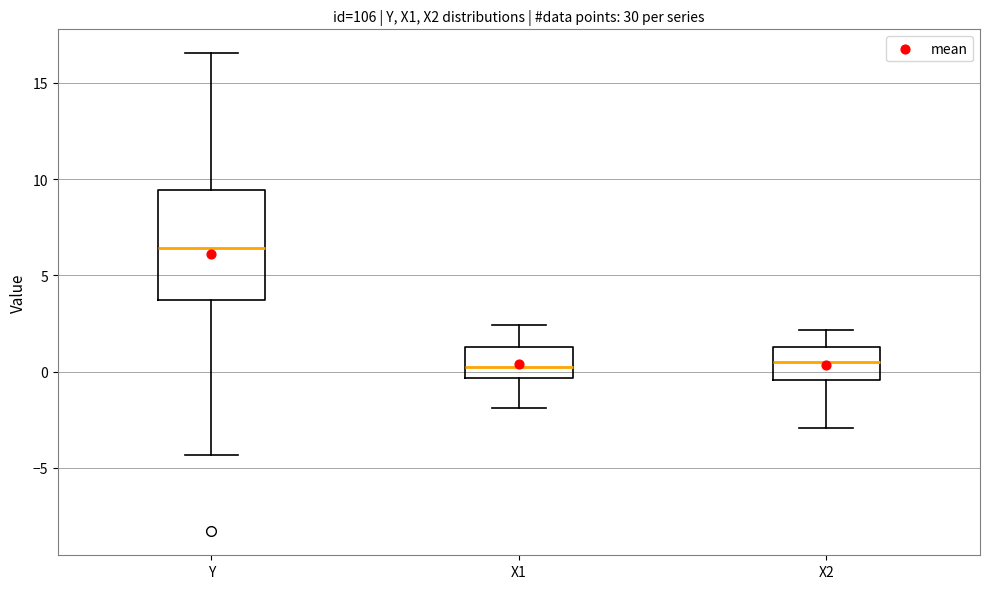

Reading left to right, read every box against the y-axis: the position of its median line, the range the box covers, and the ends of its whiskers. The values are not printed on the chart, so give them approximately, as read against the axis.

Y: median 6.5, box 3.5 to 9.5, whiskers -4.5 to 16.5
X1: median 0.5, box -0.5 to 1.5, whiskers -2.0 to 2.5
X2: median 0.5, box -0.5 to 1.5, whiskers -3.0 to 2.0